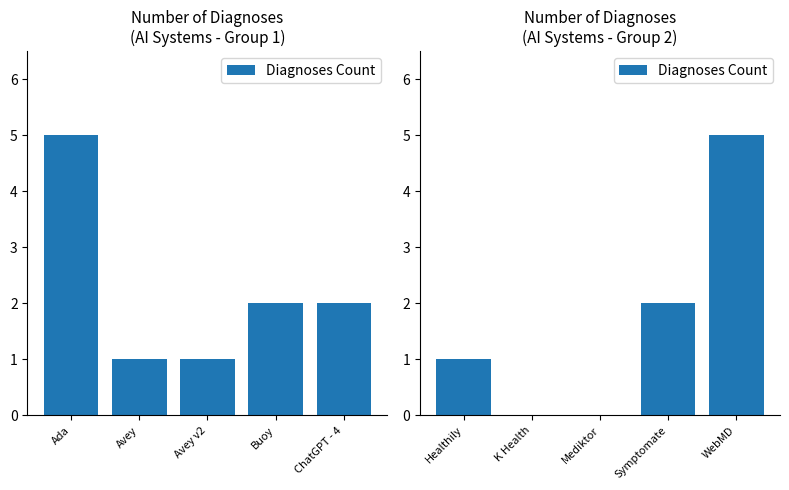

What position from the right is K Health?

4